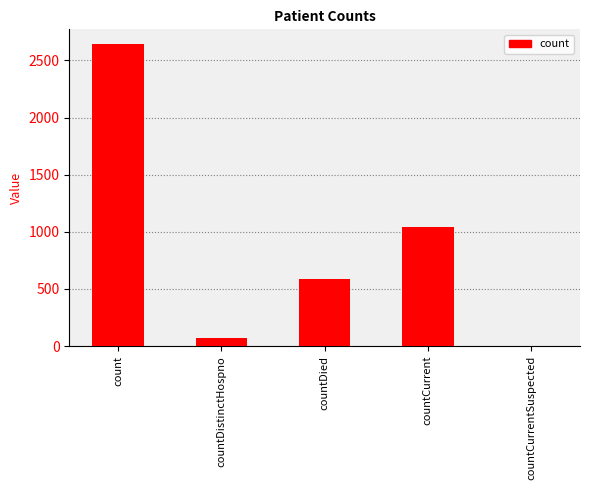

Reading left to right, transcribe all the data shown in this chart.

2640	74	586	1042	0